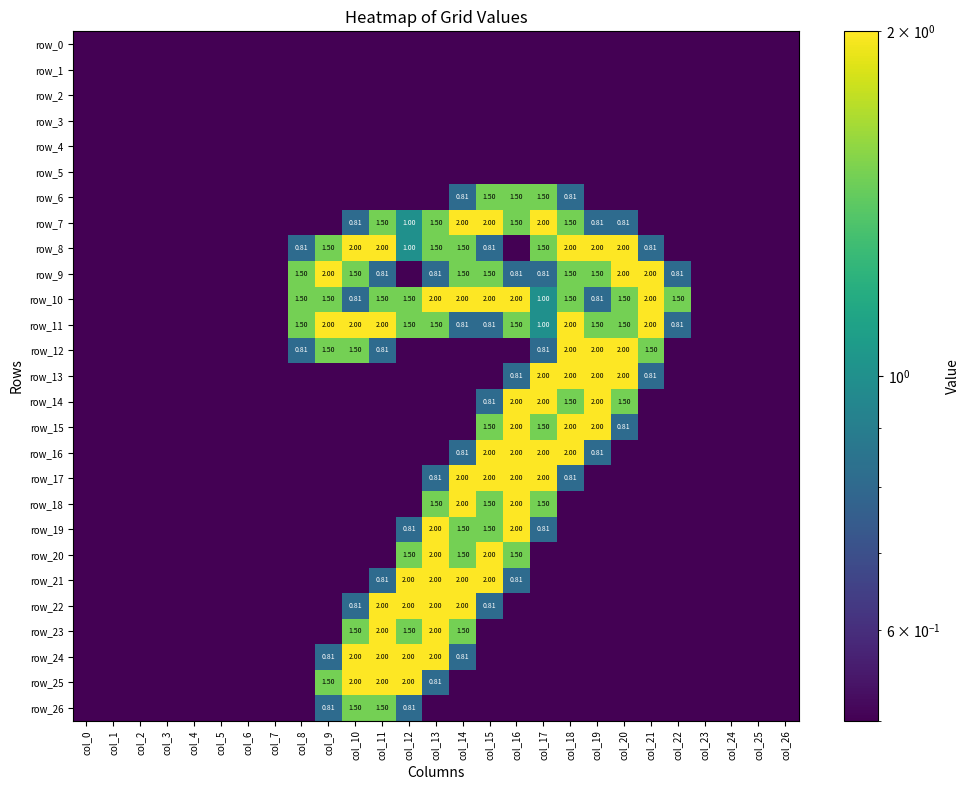

Is the value of row_0 at col_4 greater than the value of row_18 at col_14?

No